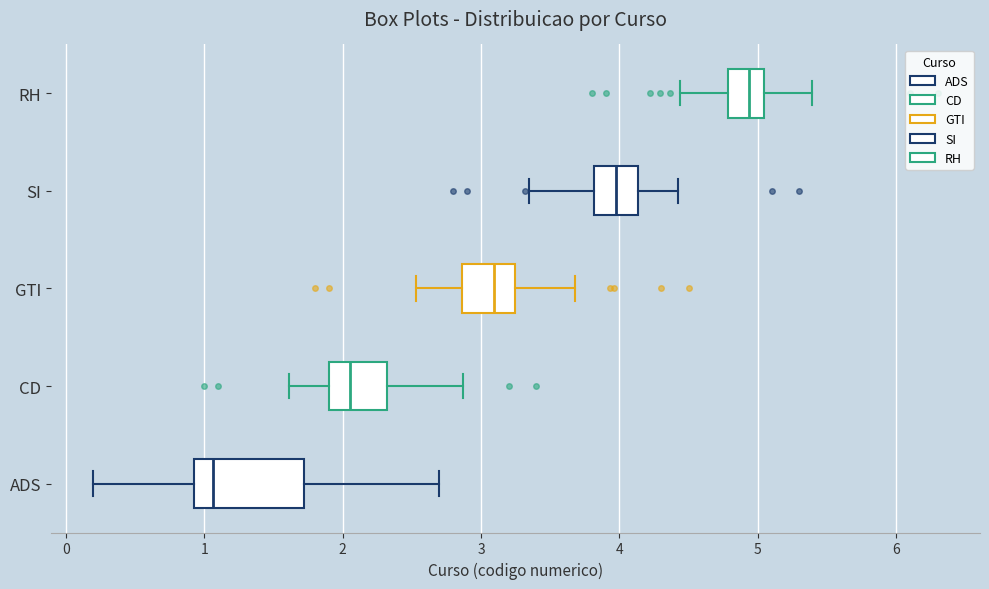

Where does the right whisker of the box for CD end on the x-axis? The values are not printed on the chart, so give them approximately, as read against the axis.

2.9